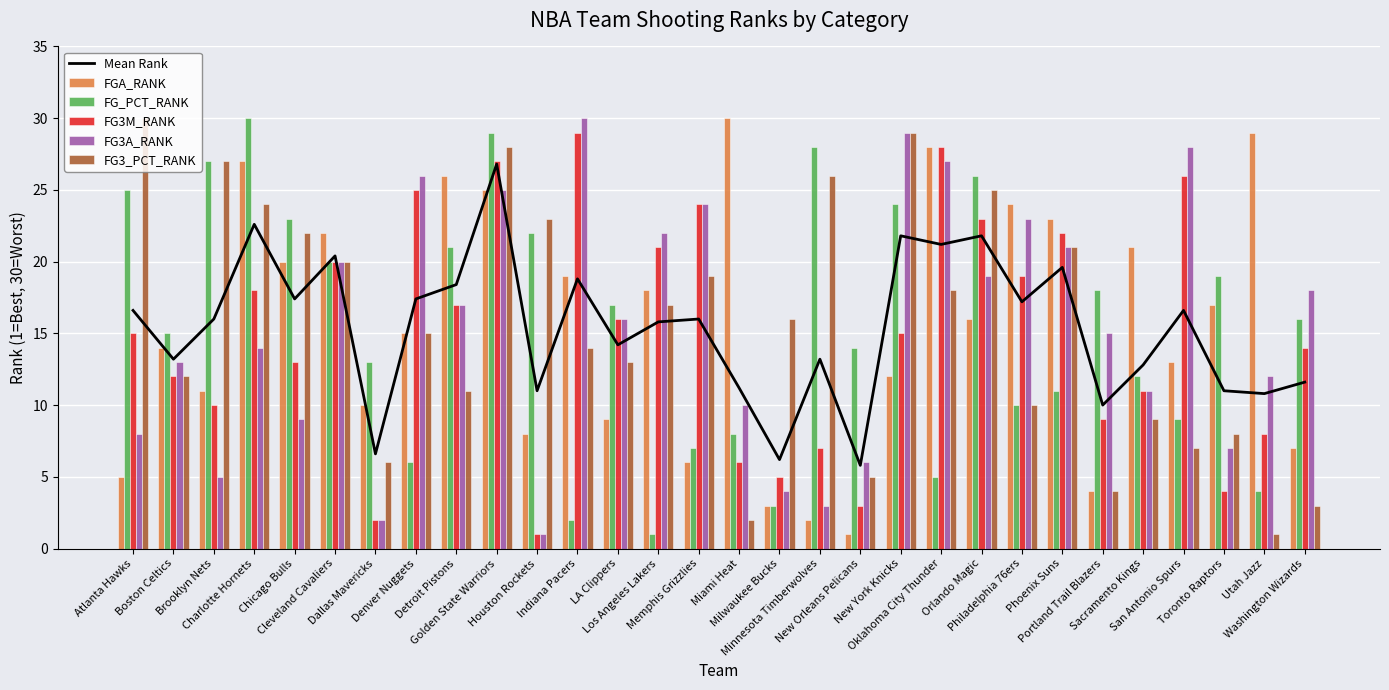

What is the total value across all series at Charlotte Hornets?

135.6